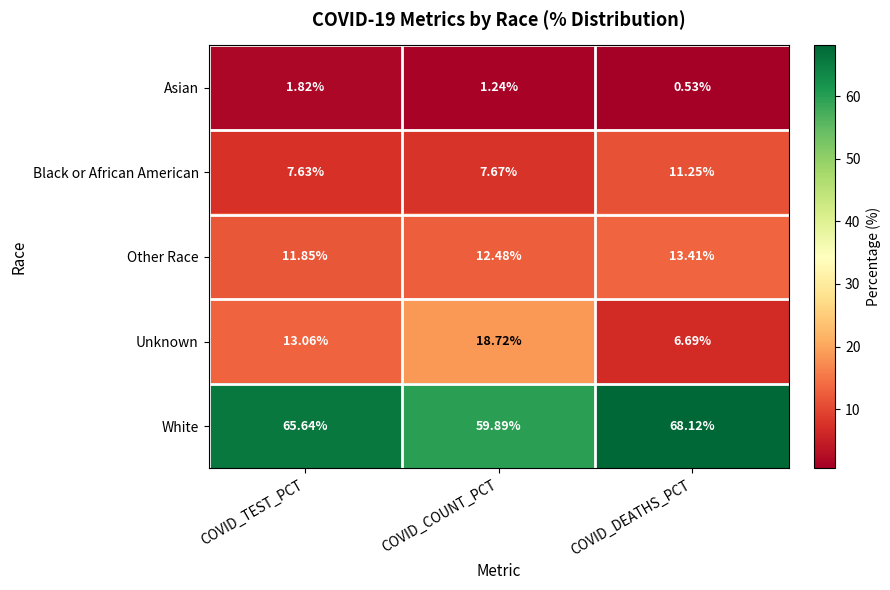

At which label is Unknown closest to 12?

COVID_TEST_PCT